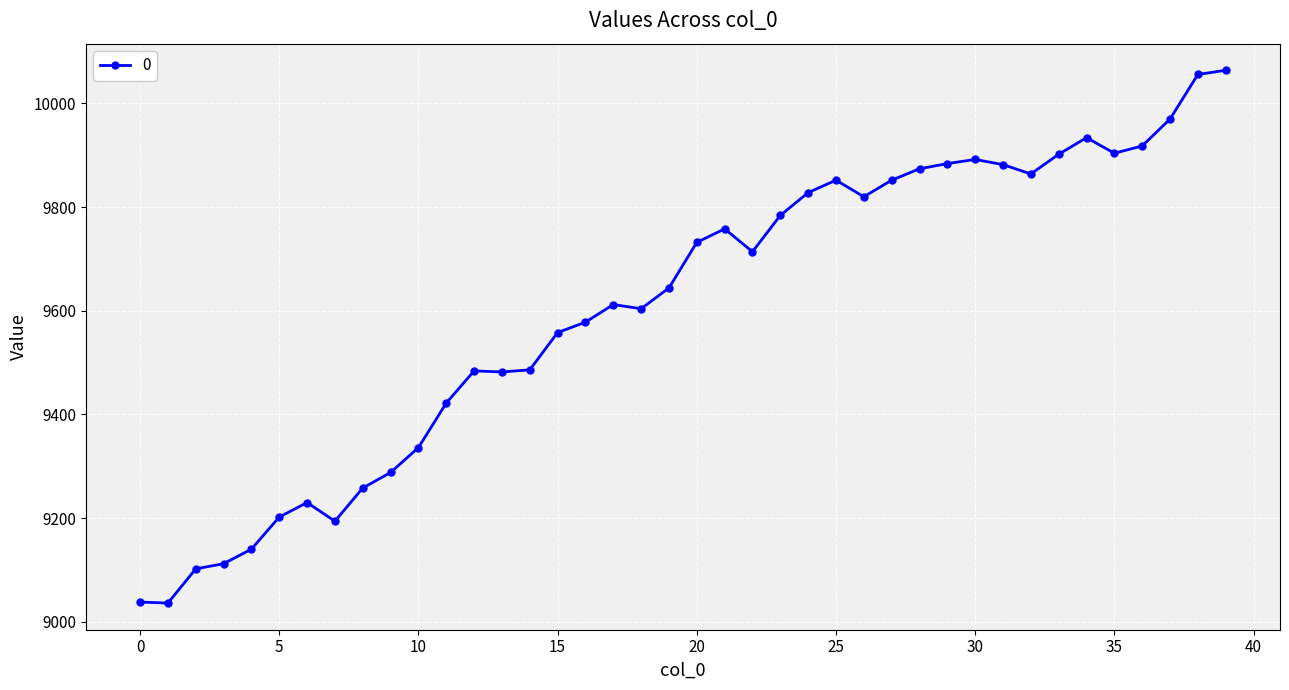

What is the smallest value displayed?

9036